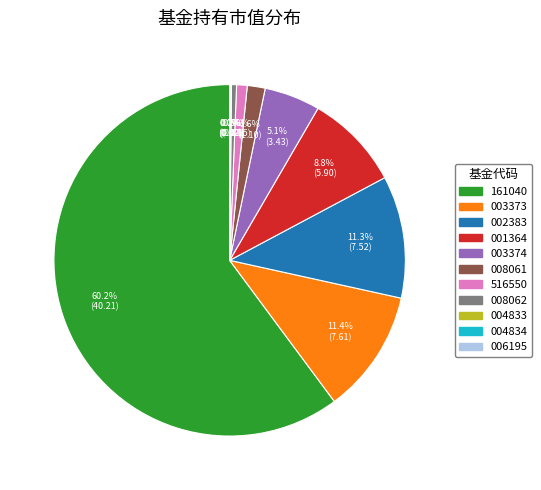

Does any single category account for the majority?

Yes